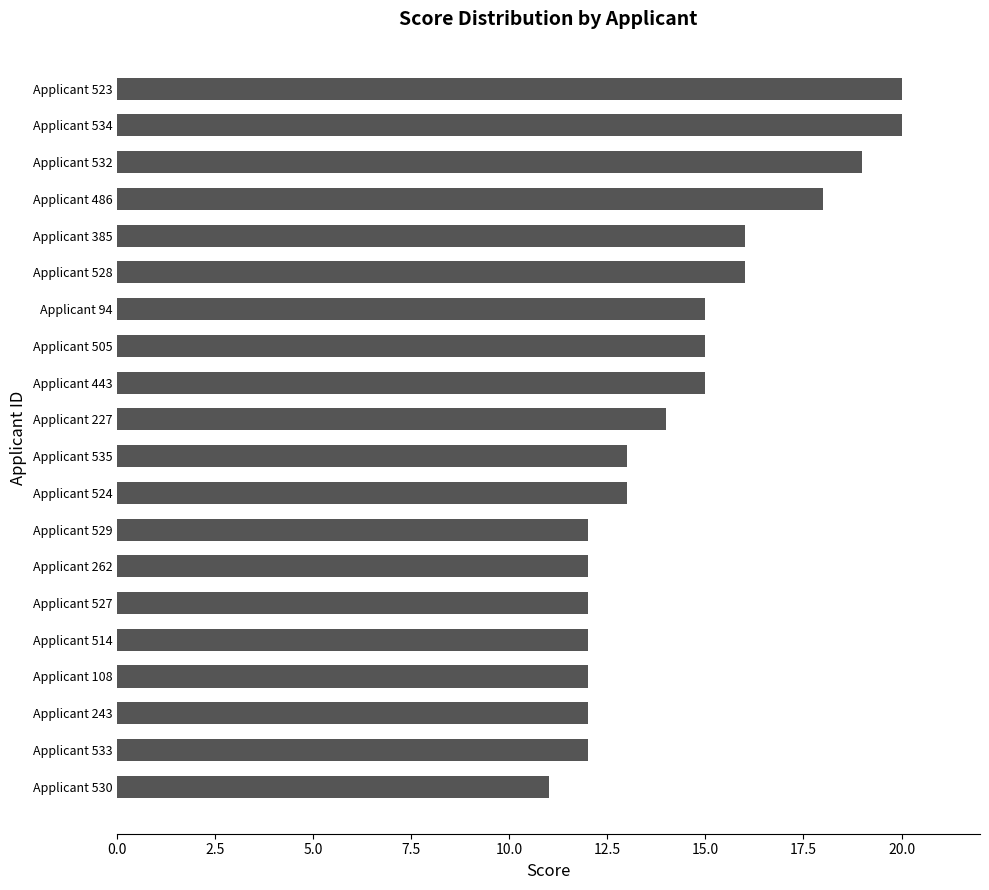

What is the label of the 17th bar from the bottom?

Applicant 486